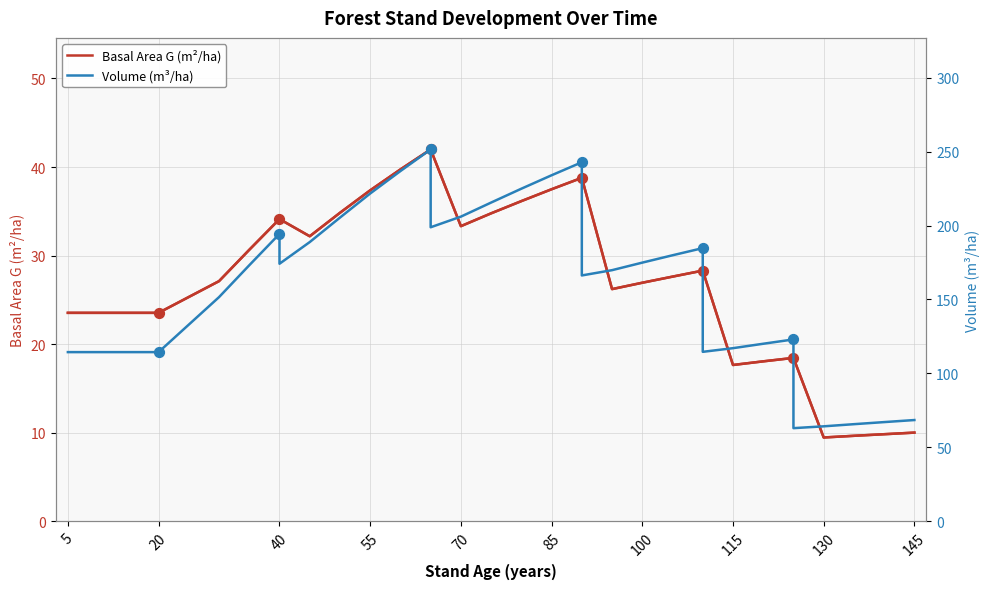

What is the total value across all series at 5?

137.9